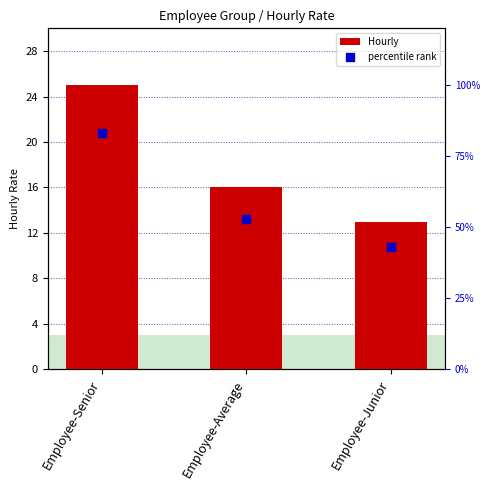

At how many categories does at least one series exceed 21?

3